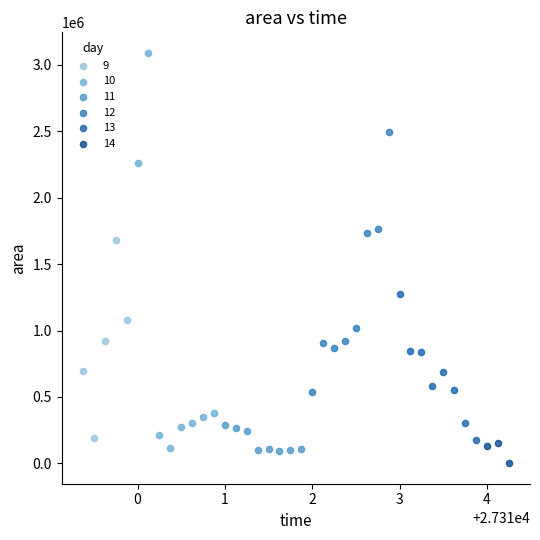

Which series reaches the maximum Y coordinate?

10